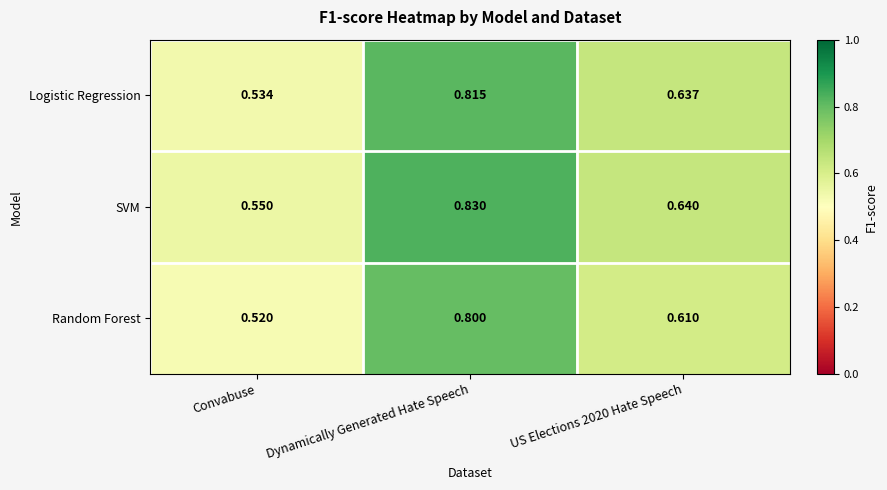

Which series has the widest spread of values?

Logistic Regression